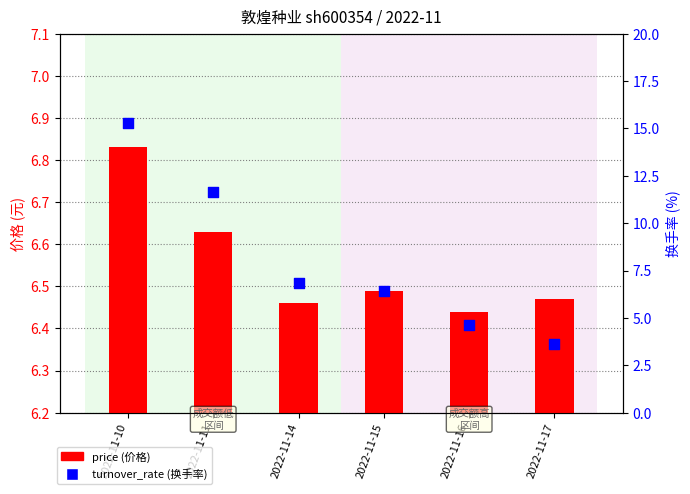

What are all the series names shown in the legend?

price, turnover_rate